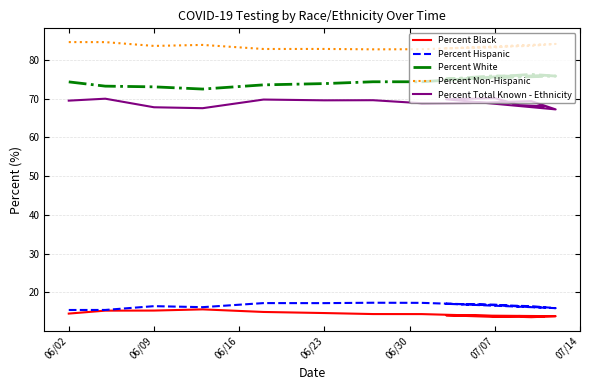

Rank the series by their maximum value, from highest to lowest.

Percent Non-Hispanic, Percent White, Percent Total Known - Ethnicity, Percent Hispanic, Percent Black